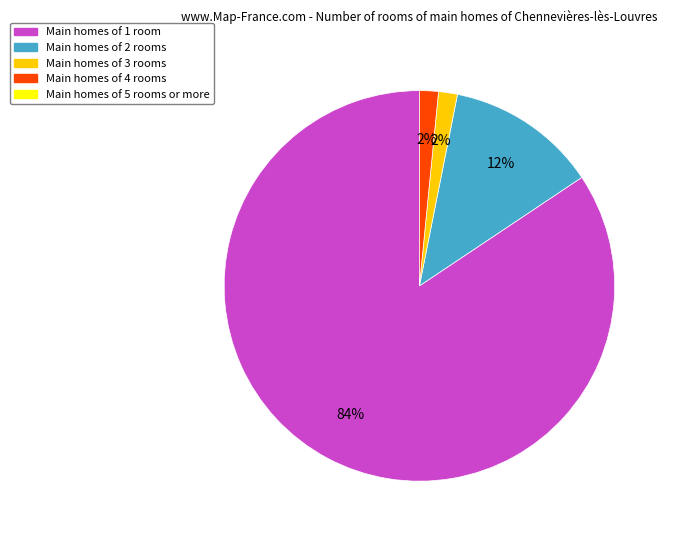

To the nearest percent, what is the average slice percentage?

25%